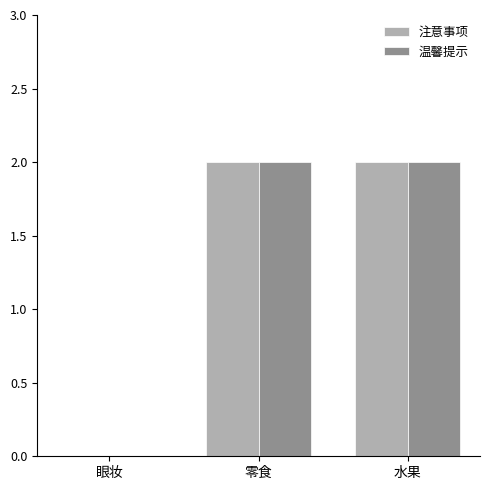

The 注意事项 series shows 3 at 零食. True or false?

False